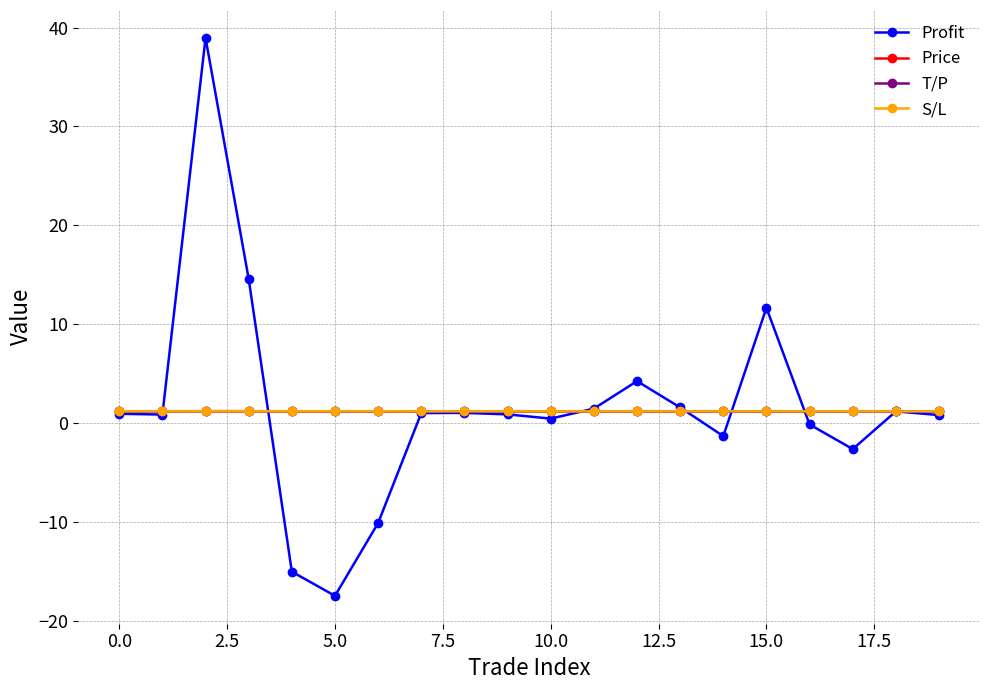

What is the smallest value displayed?

-17.4